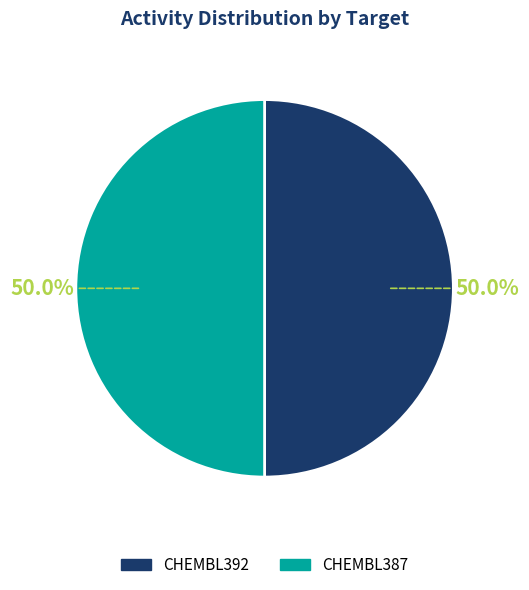

Is the sum of CHEMBL392 and CHEMBL387 greater than half?

Yes